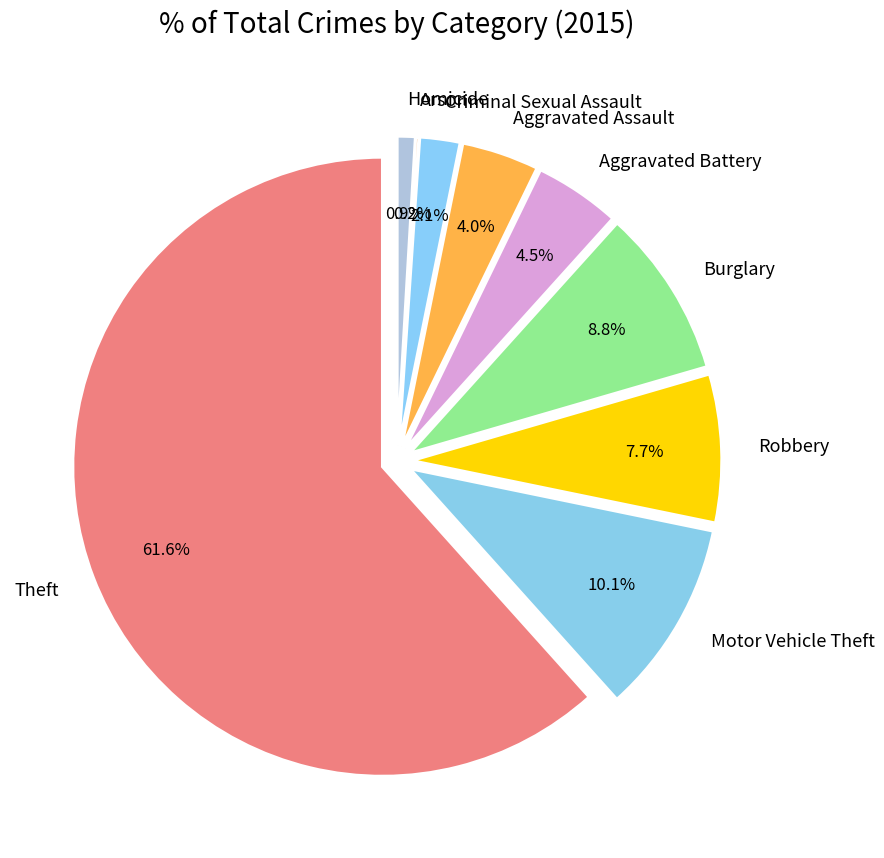

How many segments does this pie chart have?

9